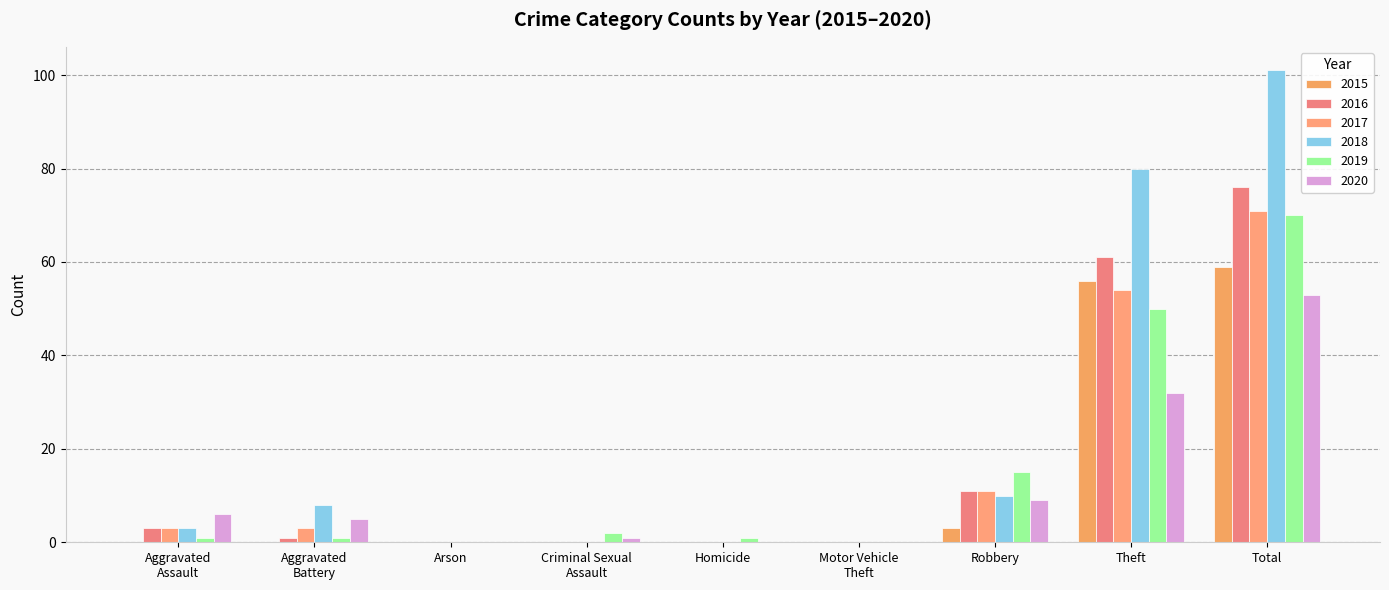

What is the sum of all 2017 values?

142